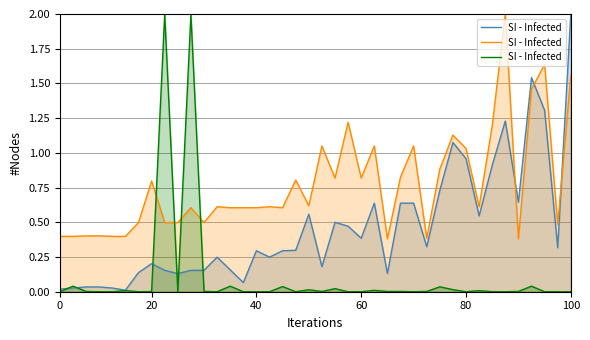

Where is the first local maximum?

20